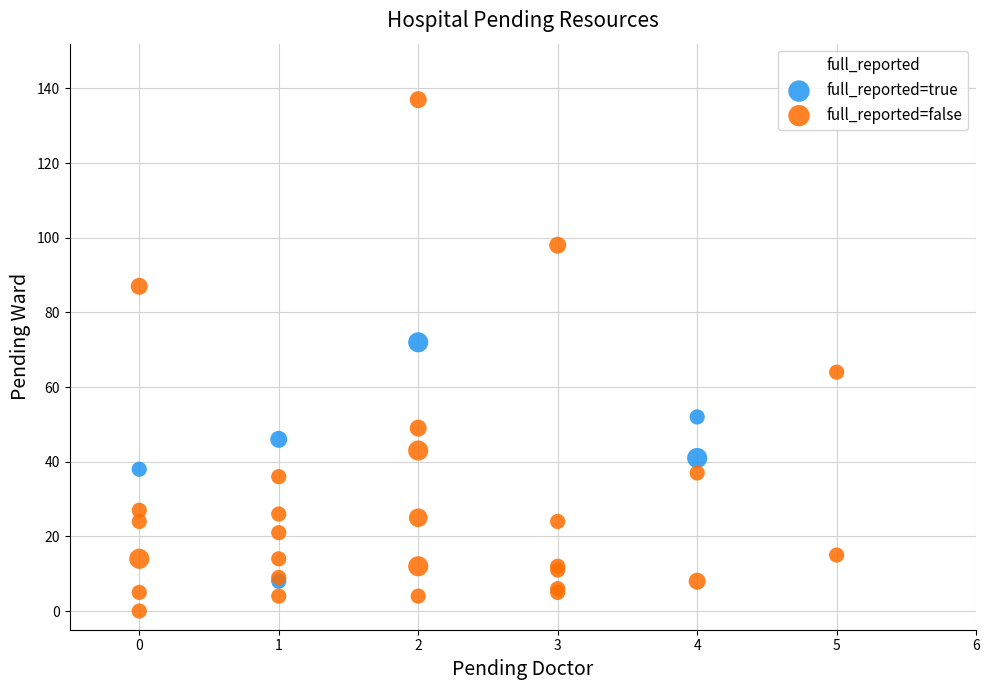

Which series reaches the minimum Y coordinate?

full_reported=false